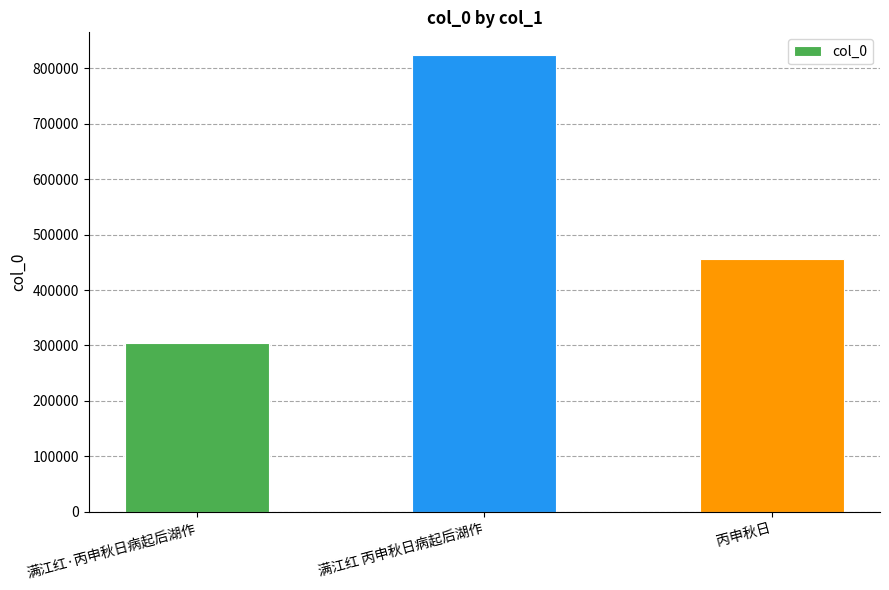

List the labels in order of value, largest first.

满江红 丙申秋日病起后湖作, 丙申秋日, 满江红·丙申秋日病起后湖作